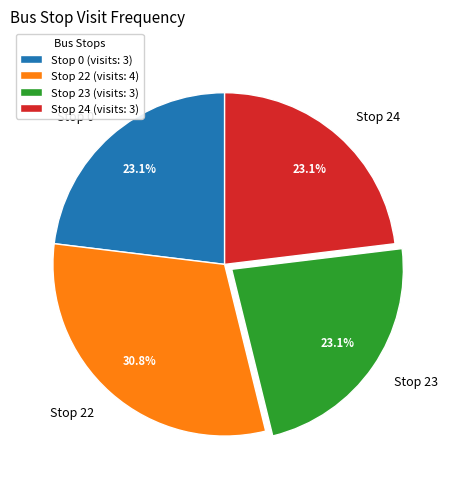

To the nearest percent, what portion does Stop 24 represent?

23%